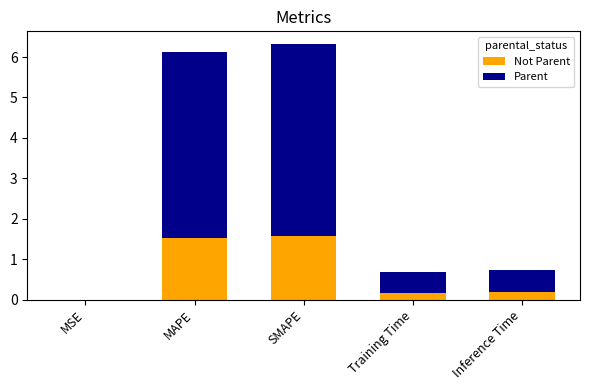

What is the total value across all series at MAPE?

6.1